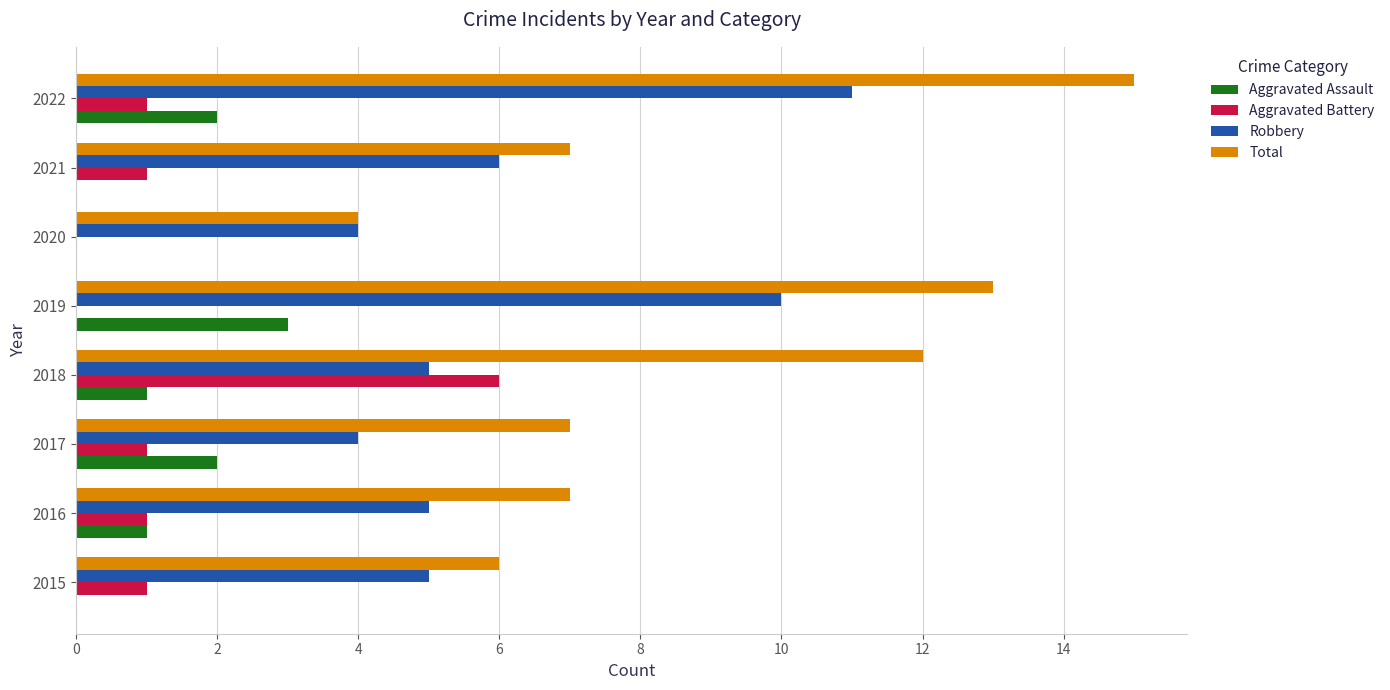

What is the total value across all series at 2021?

14